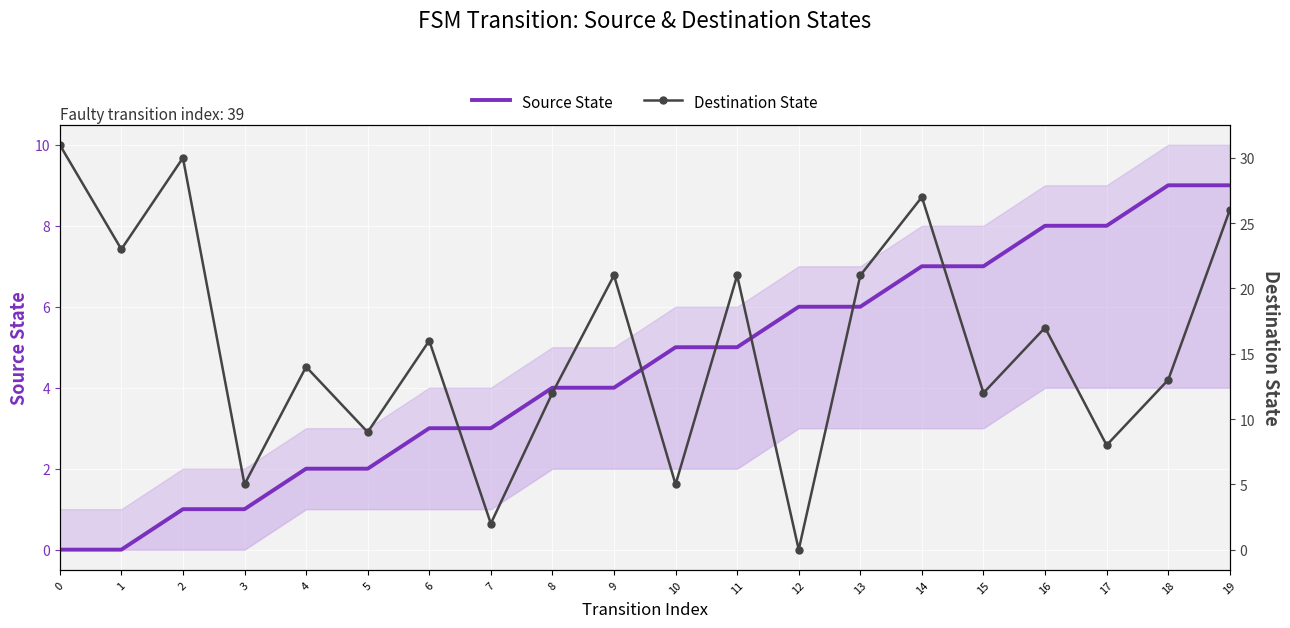

What is the difference between the highest and lowest values at 1?

23